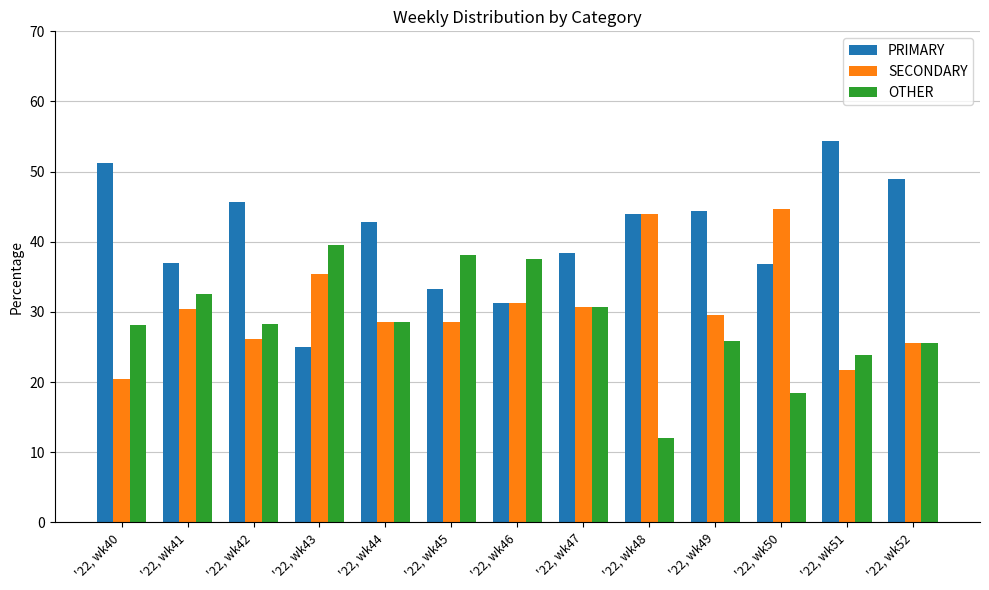

What is the value of the SECONDARY bar at the 6th from the left?

28.6